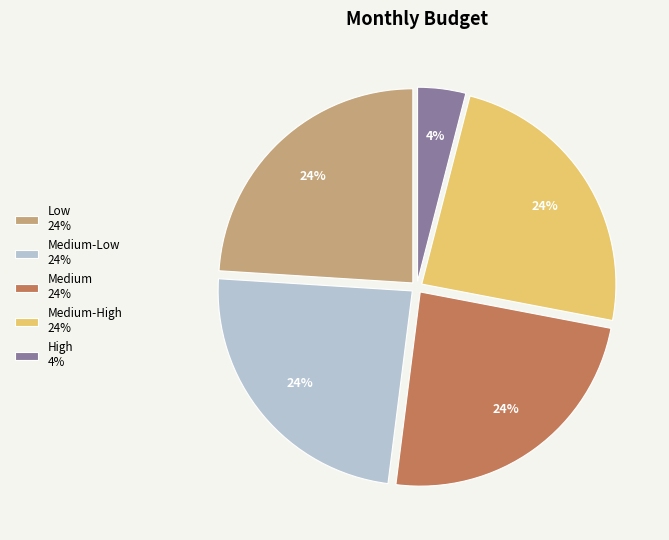

To the nearest percent, what is the difference between the largest and smallest slice percentages?

20%